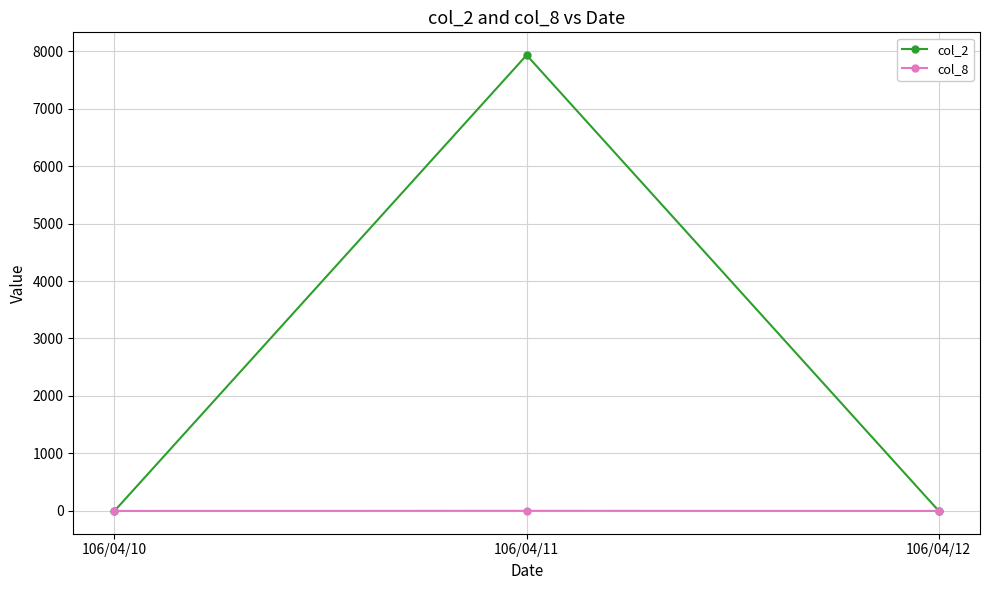

What is the average value of the col_8 series?

1